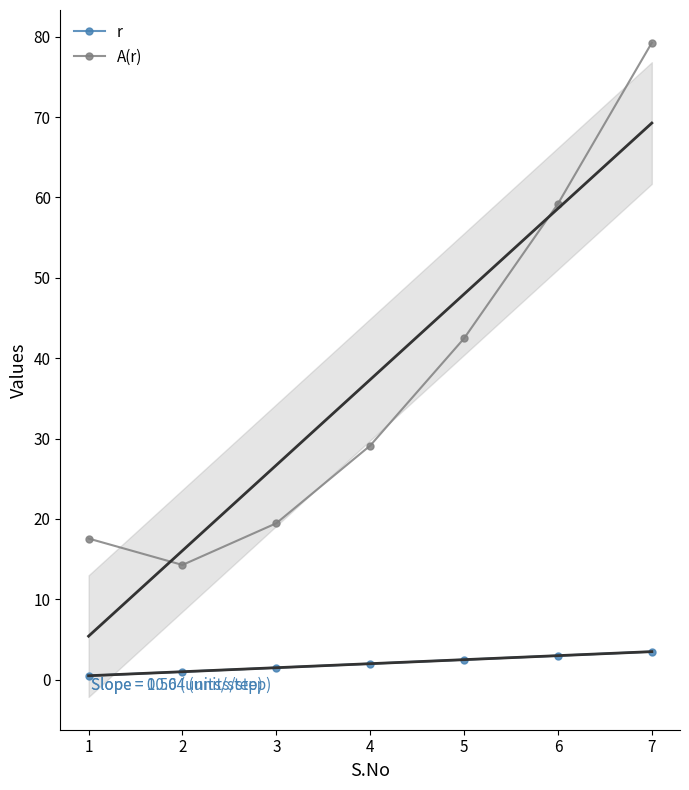

Is this an area chart (filled region under the line)?

No